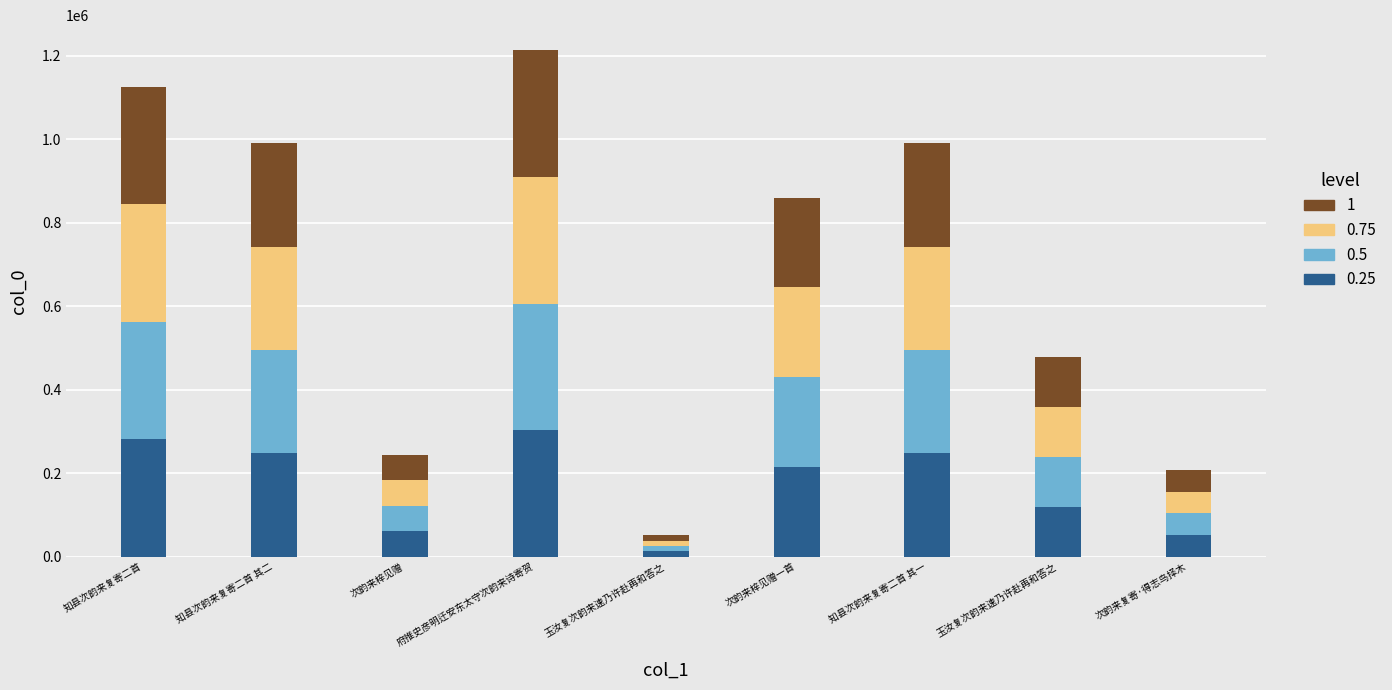

Are the bars grouped side by side (vs. stacked)?

No